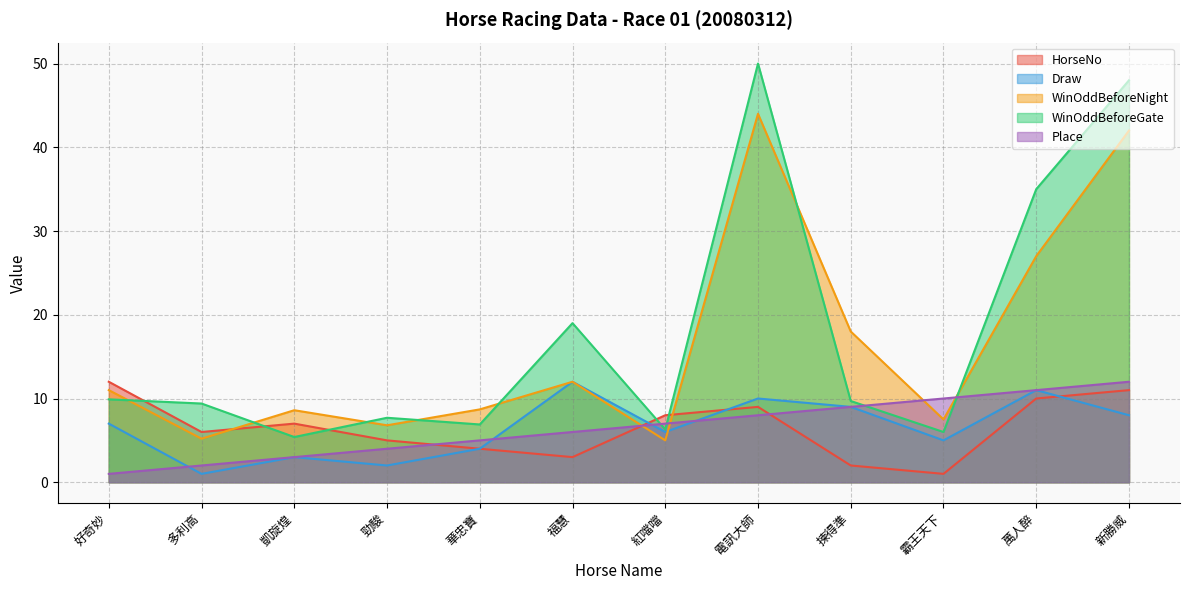

What is the label of the 4th point from the right?

揀得準